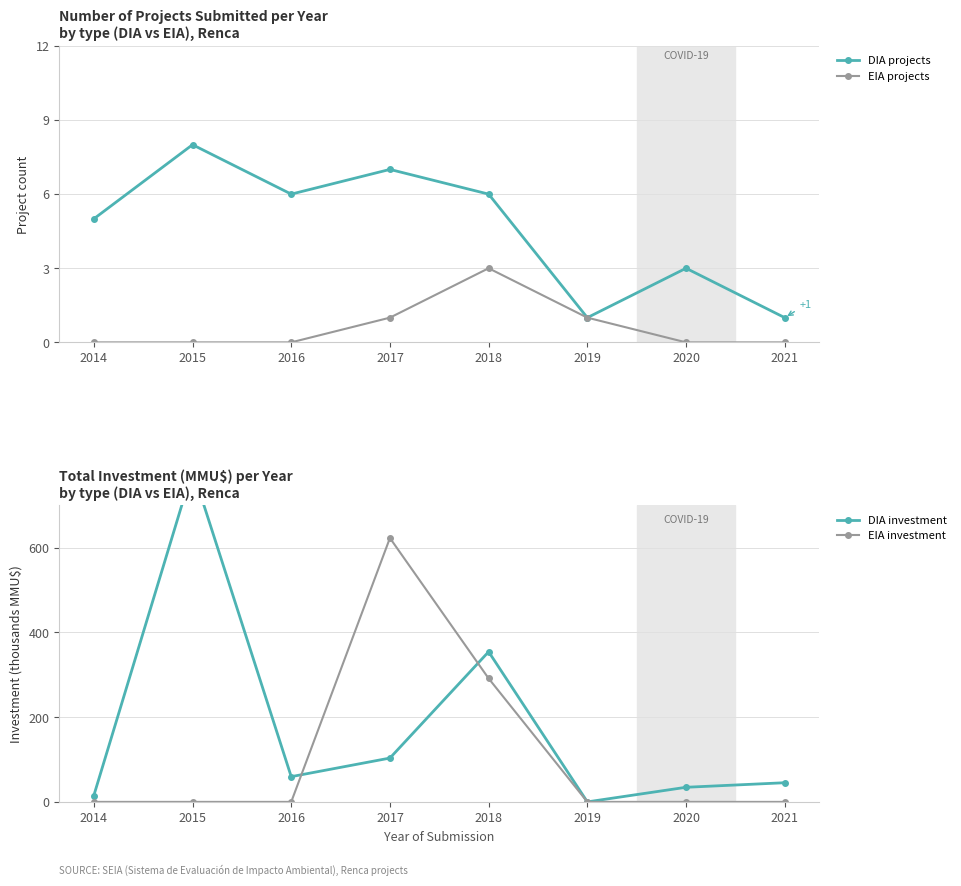

Where is the first local maximum for EIA investment?

2017